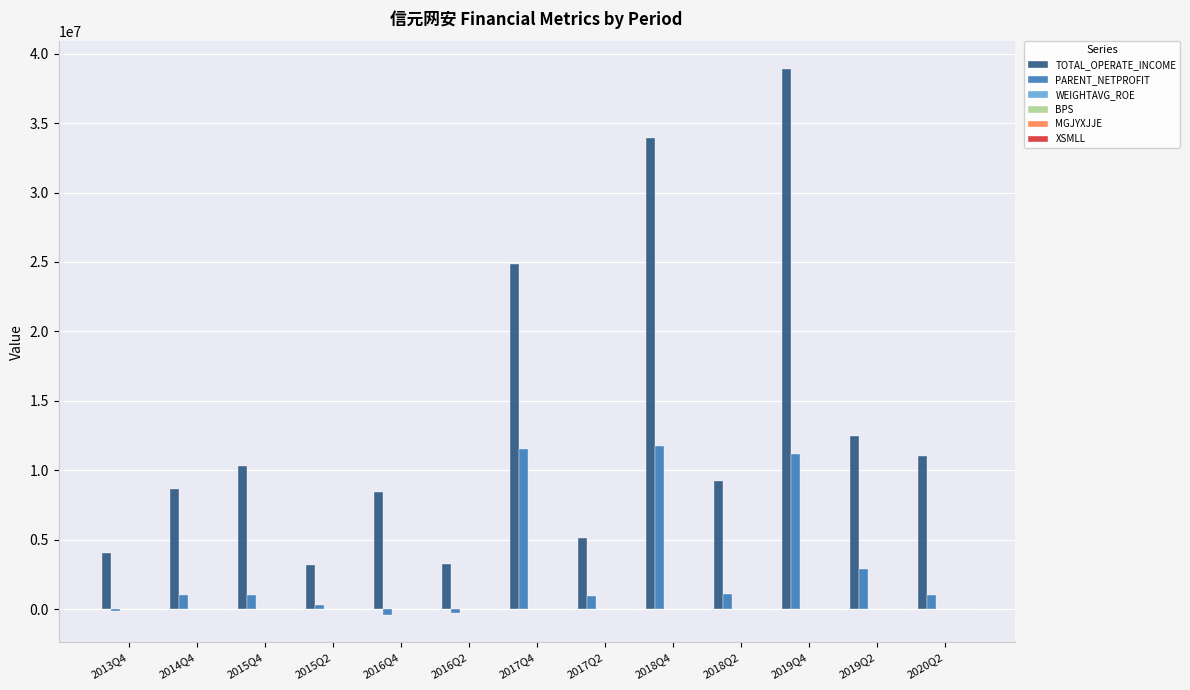

Which series has the largest total across all categories?

TOTAL_OPERATE_INCOME